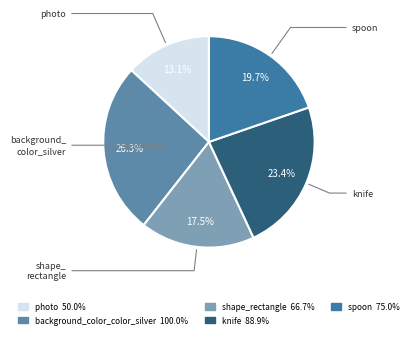

To the nearest percent, what portion does background_color_color_silver represent?

26%